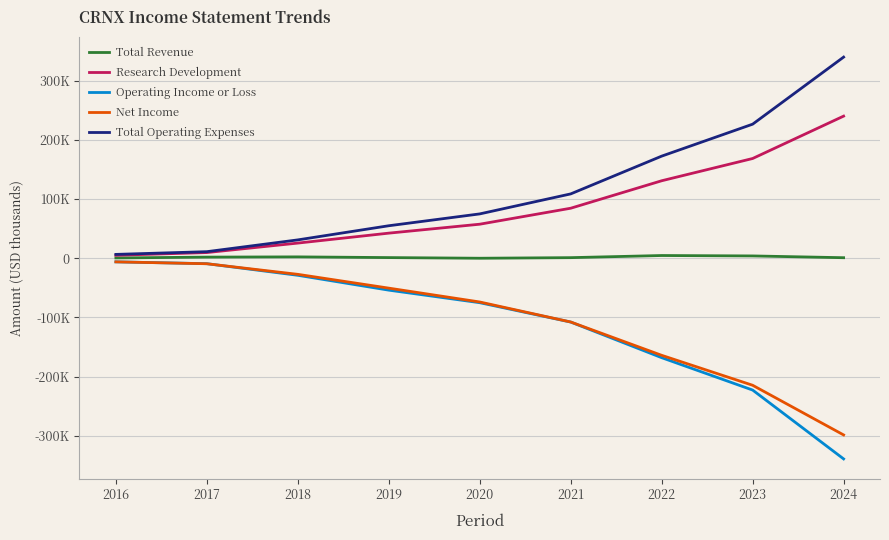

What are all the series names shown in the legend?

Total Revenue, Research Development, Operating Income or Loss, Net Income, Total Operating Expenses